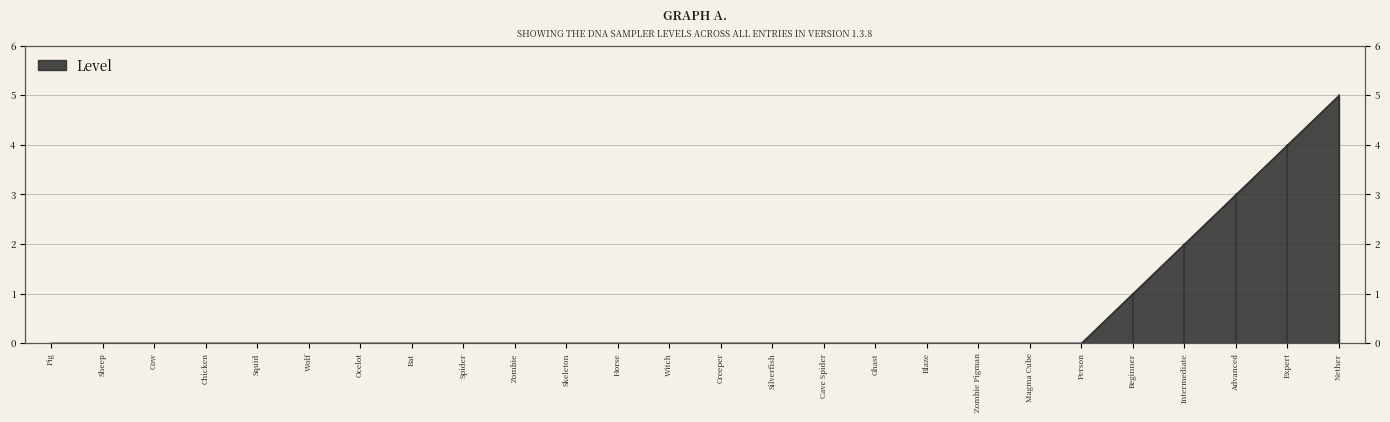

List the labels in order of value, smallest first.

Pig, Sheep, Cow, Chicken, Squid, Wolf, Ocelot, Bat, Spider, Zombie, Skeleton, Horse, Witch, Creeper, Silverfish, Cave Spider, Ghast, Blaze, Zombie Pigman, Magma Cube, Person, Beginner, Intermediate, Advanced, Expert, Nether